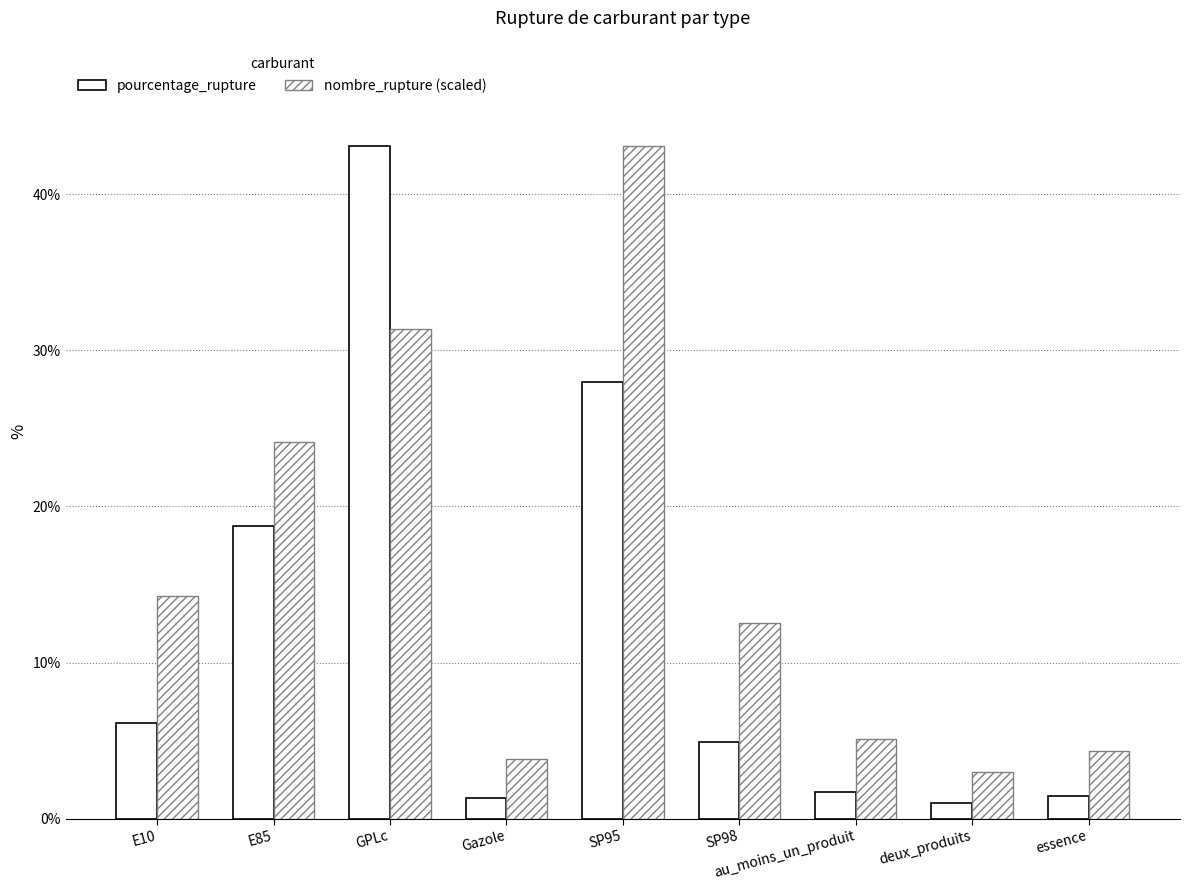

Are the bars horizontal?

No